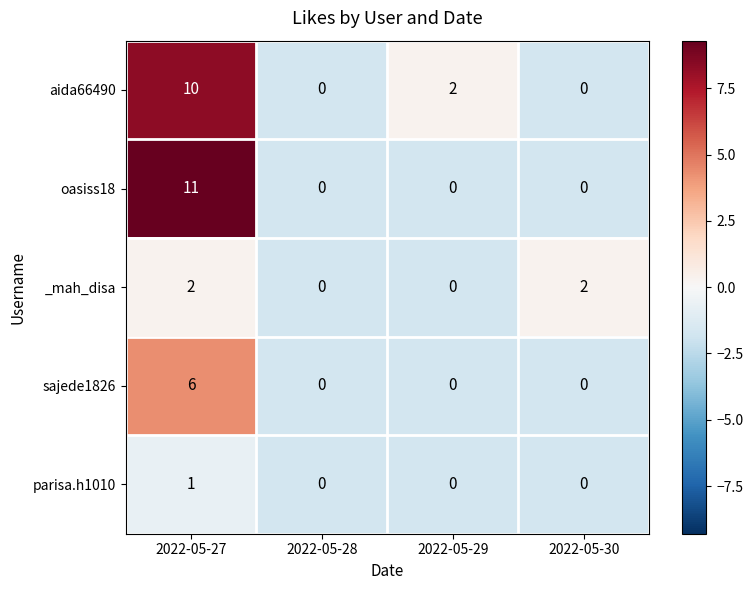

How many _mah_disa values are between 0 and 2?

4